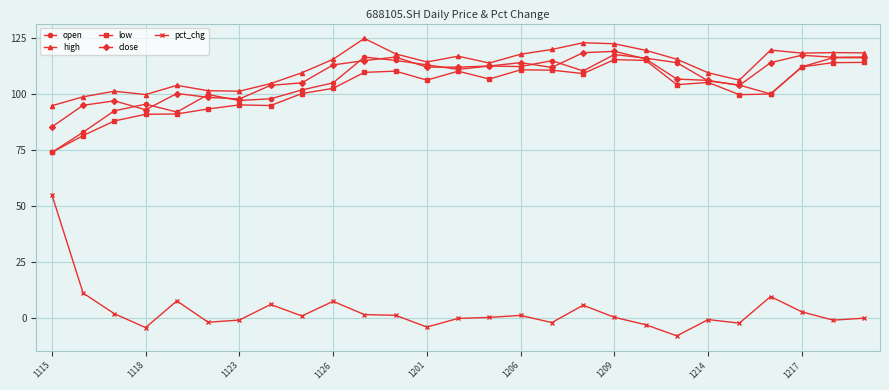

What is the greatest value displayed?

124.8